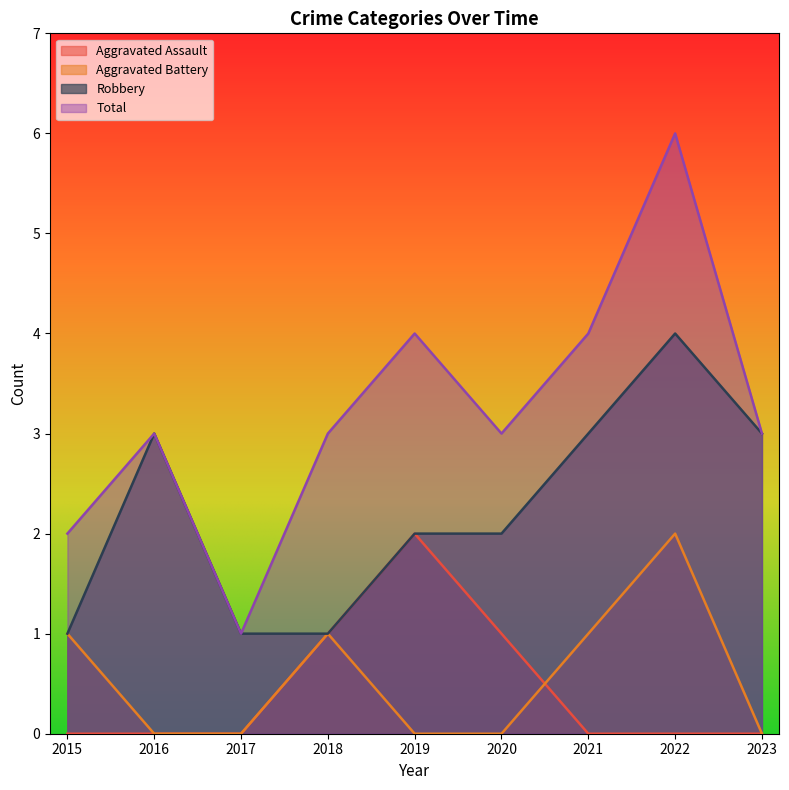

Which category has the lowest value in the Robbery series?

2015